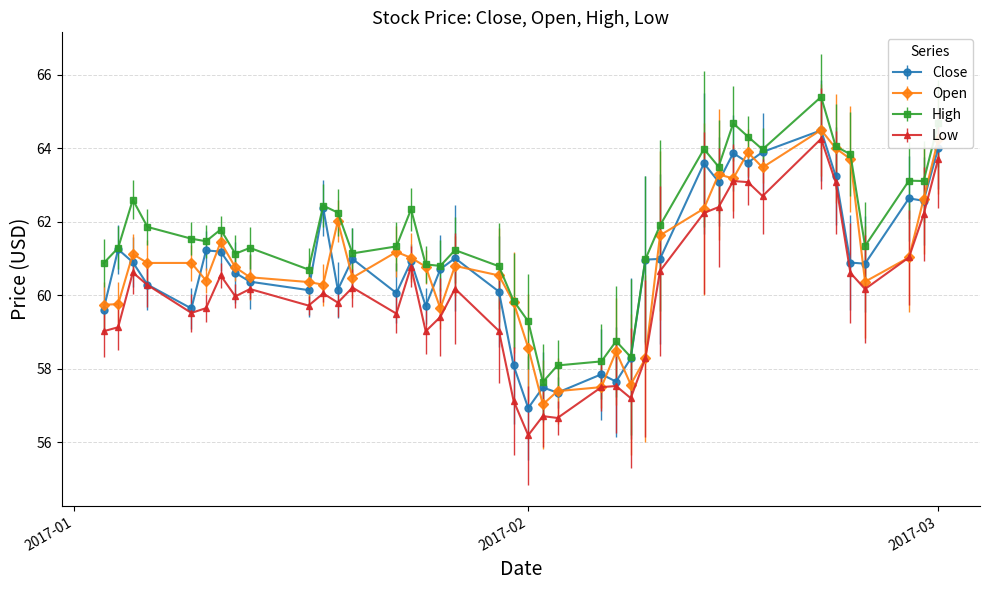

What is the maximum value for Low?

64.3